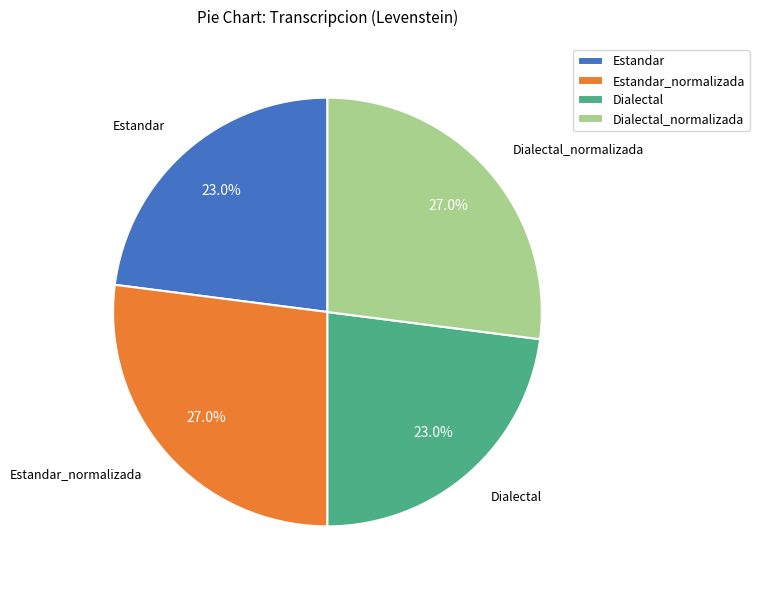

Count the number of slices in the pie.

4